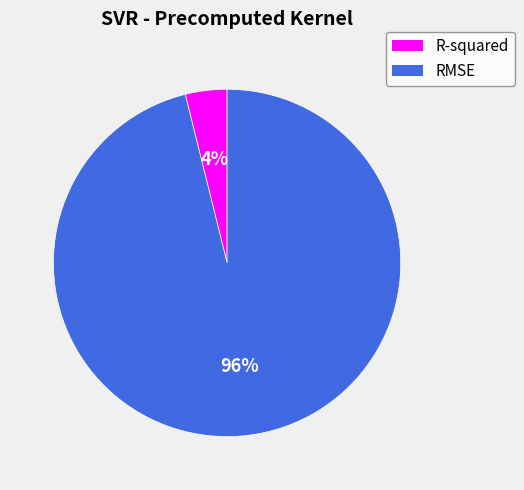

Is the sum of RMSE and R-squared greater than half?

Yes